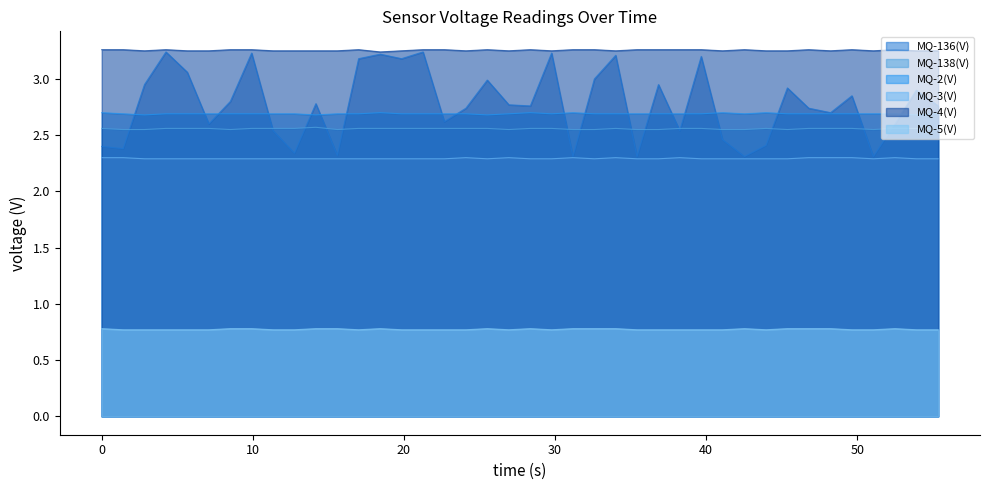

In MQ-5(V), how many points are lower than both neighbors (excluding endpoints)?

4